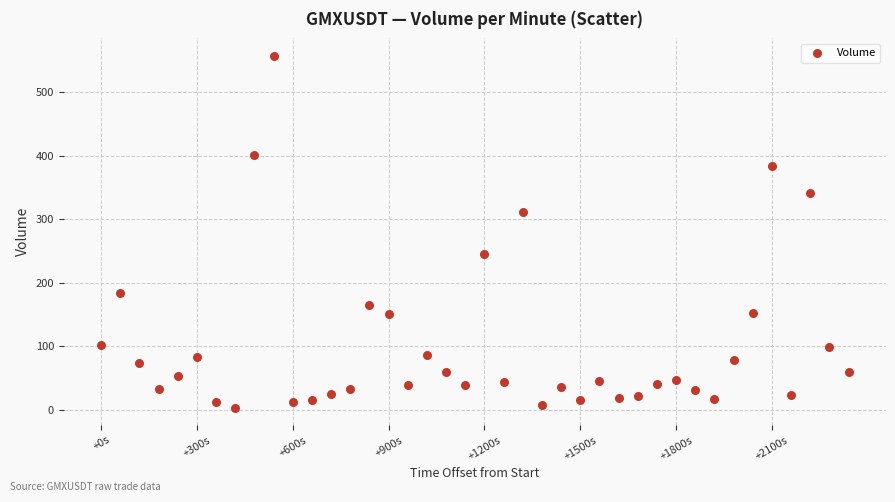

What is the range of Y values (max minus min)?

553.0